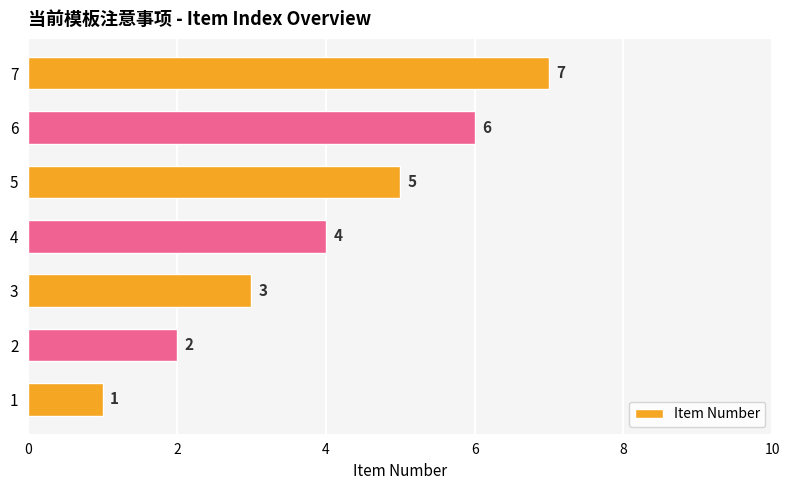

Count the values in the range 2 to 6.

5